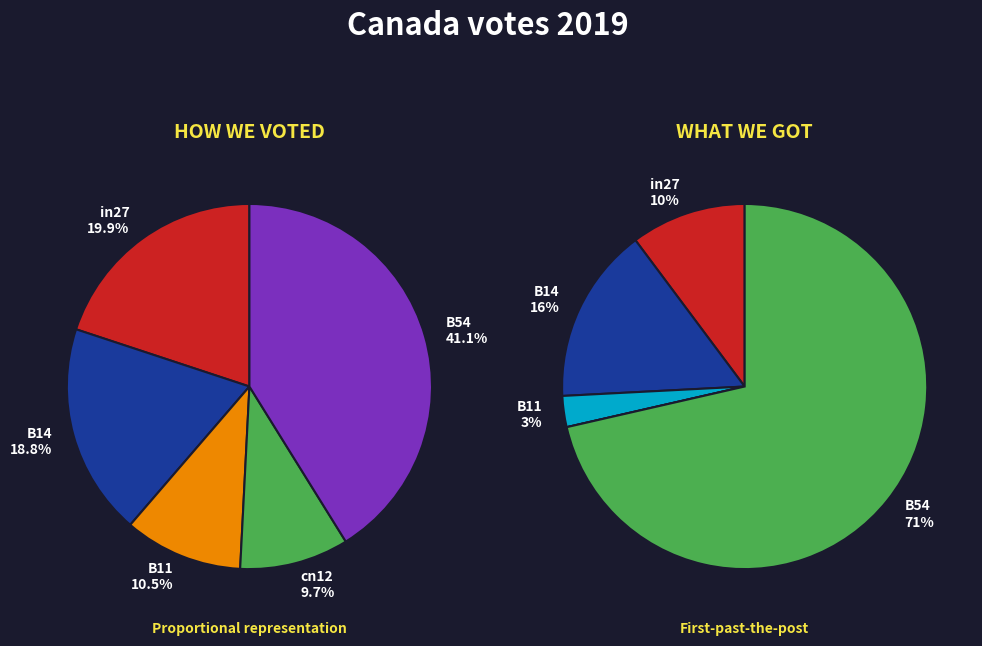

What is the largest slice in the pie chart?

B54